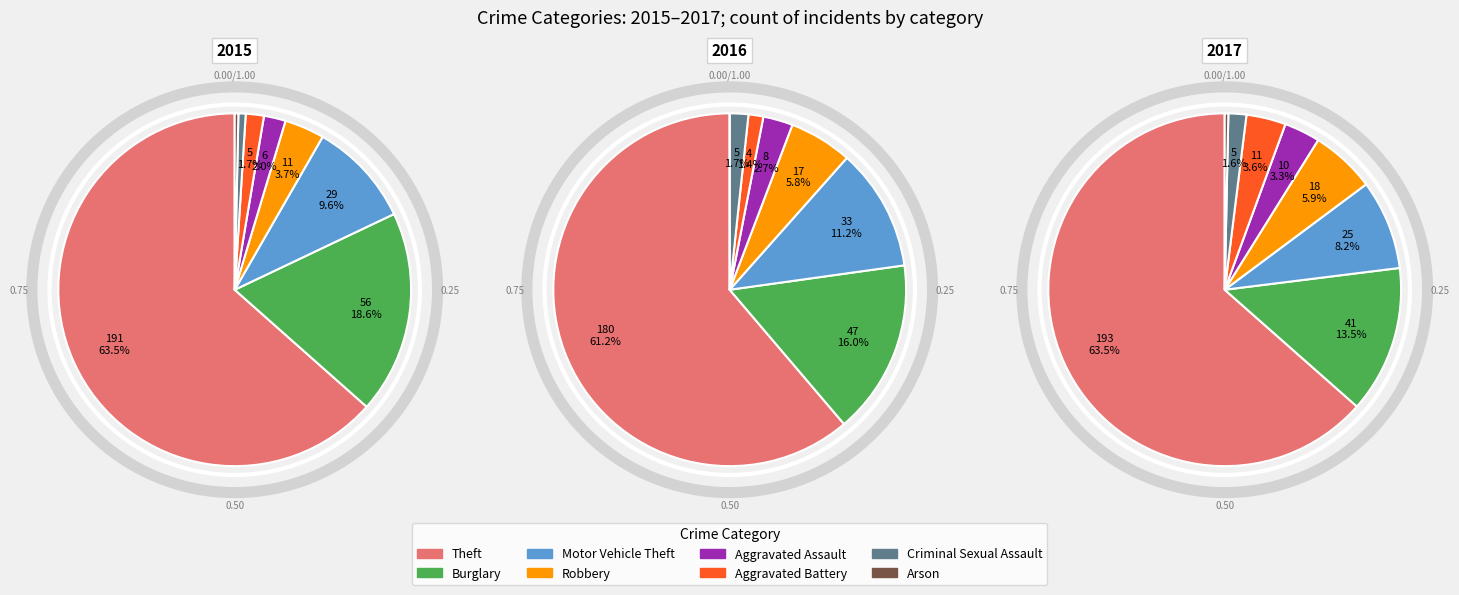

To the nearest percent, what is the combined percentage of Theft and Arson?

64%